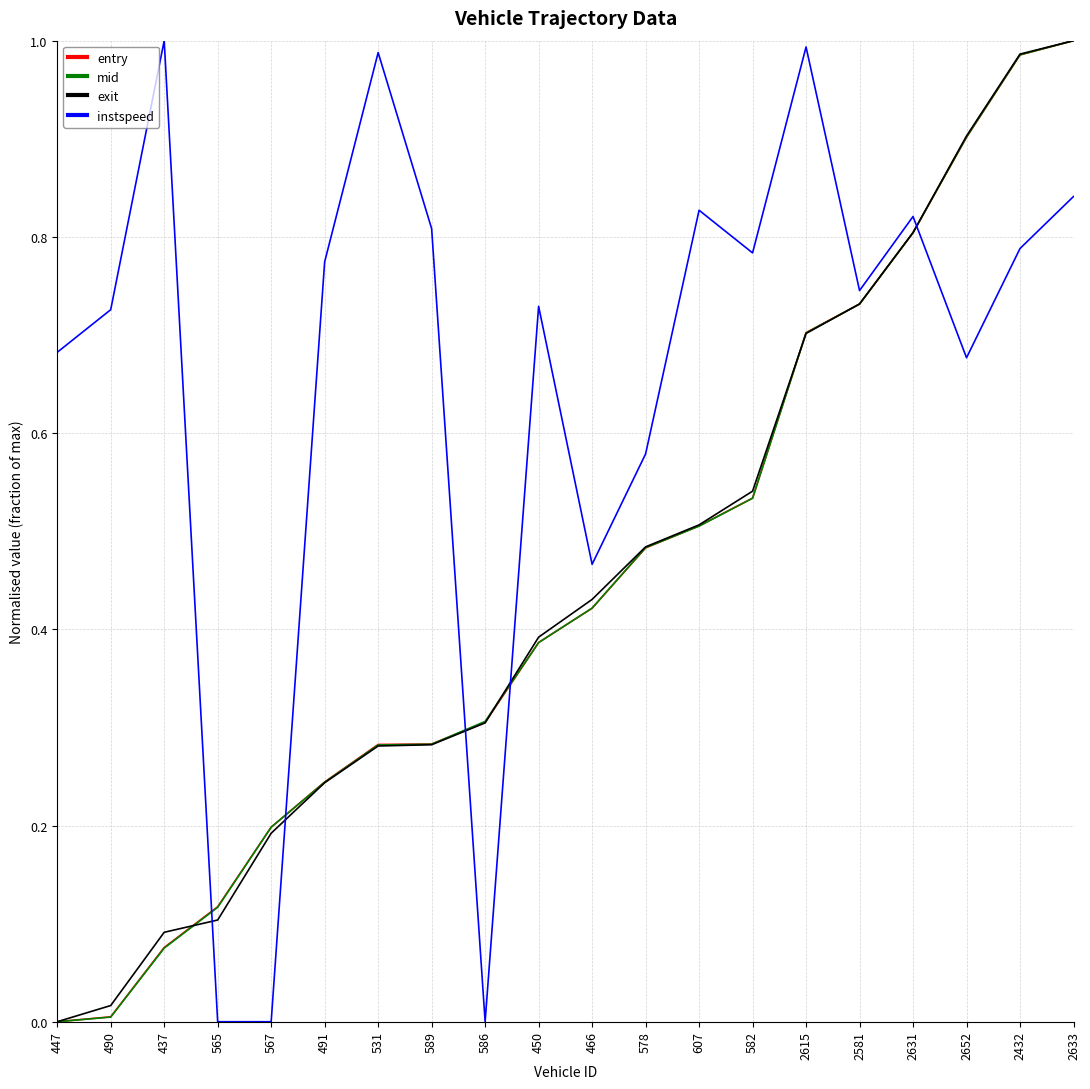

True or false: instspeed and exit cross at least once.

True